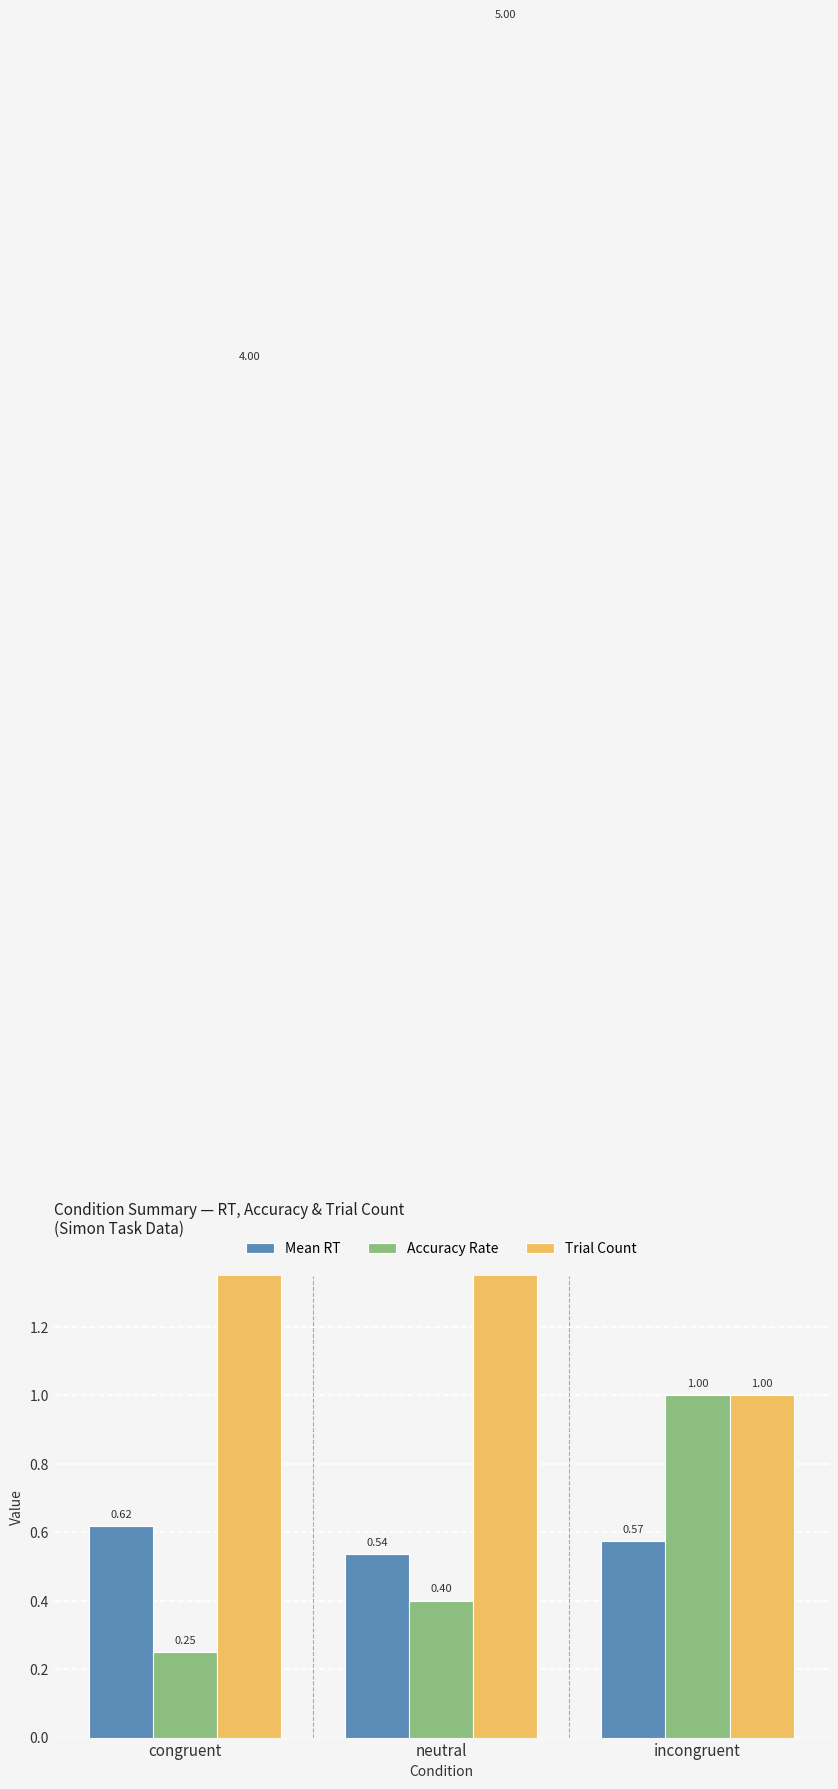

What is the total value across all series at congruent?

4.9